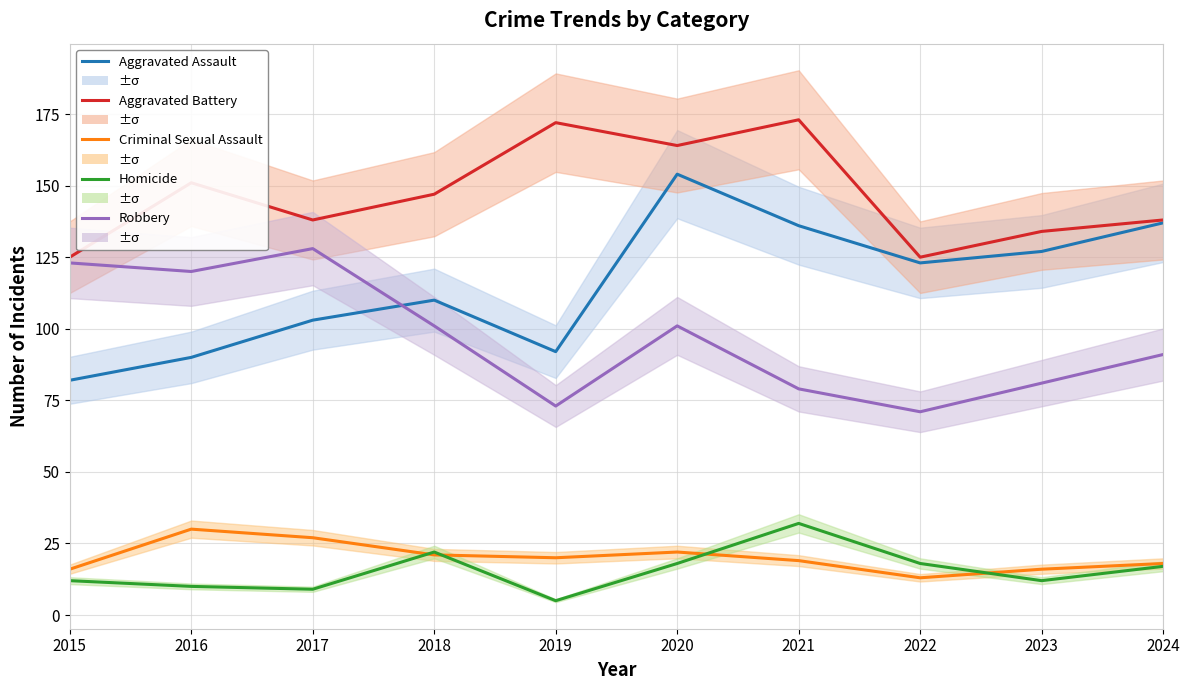

Reading left to right, what are all the values shown in this chart?

Aggravated Assault: 82	90	103	110	92	154	136	123	127	137
Aggravated Battery: 125	151	138	147	172	164	173	125	134	138
Criminal Sexual Assault: 16	30	27	21	20	22	19	13	16	18
Homicide: 12	10	9	22	5	18	32	18	12	17
Robbery: 123	120	128	101	73	101	79	71	81	91